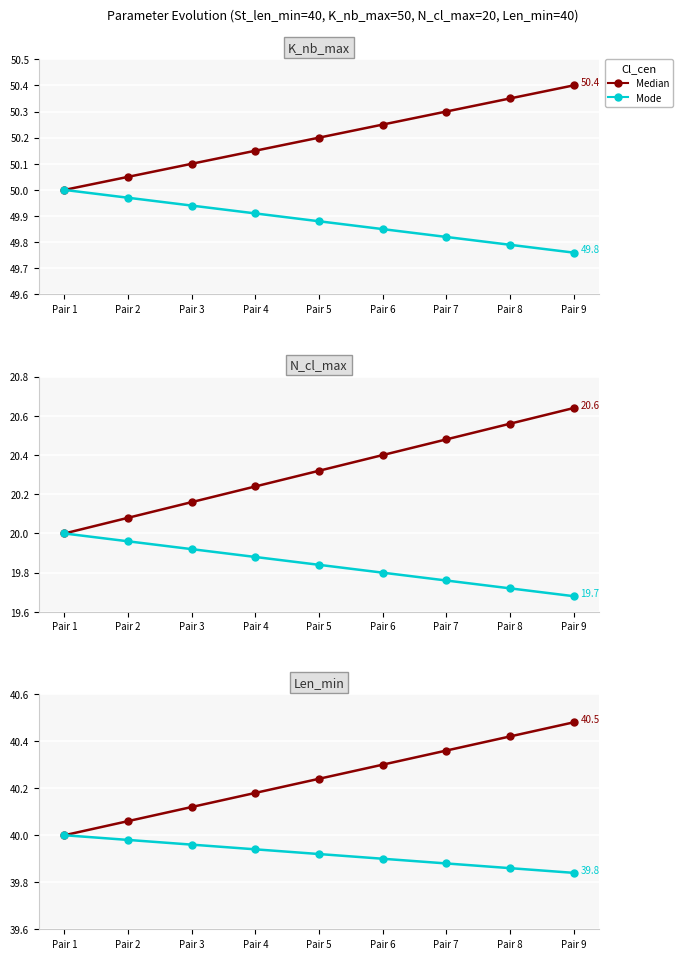

What is the total value across all series at Pair 6?

80.2